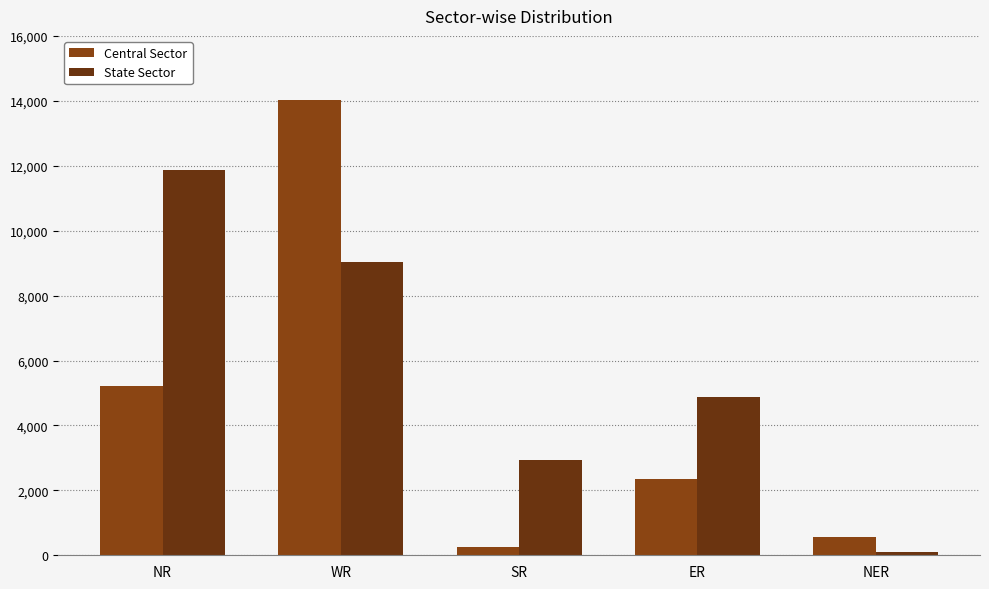

At which label is State Sector closest to 5990?

ER